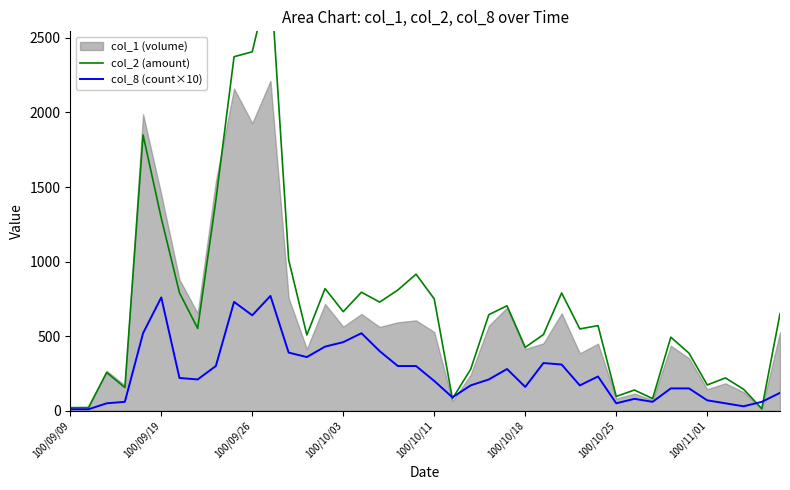

The value of col_2 (amount) at 100/09/19 is 8.8. True or false?

False